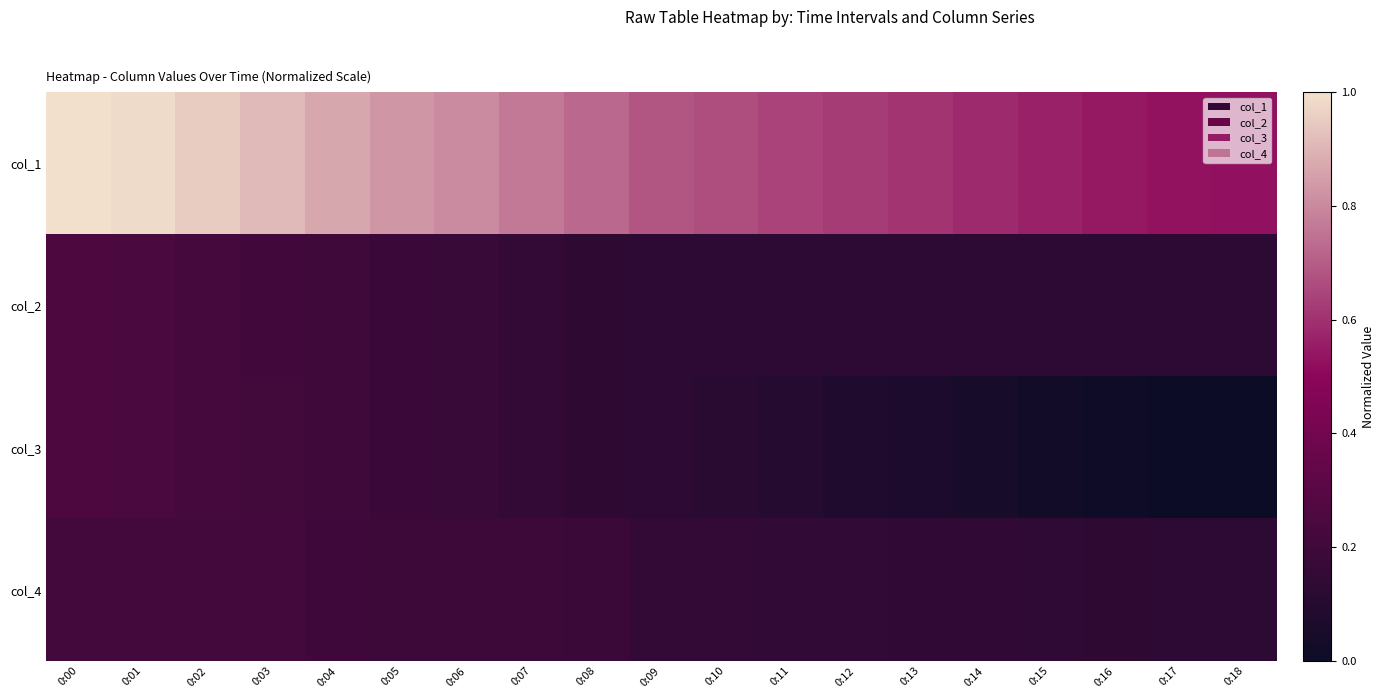

Rank the series at 0:06 from lowest to highest value.

col_2, col_3, col_4, col_1